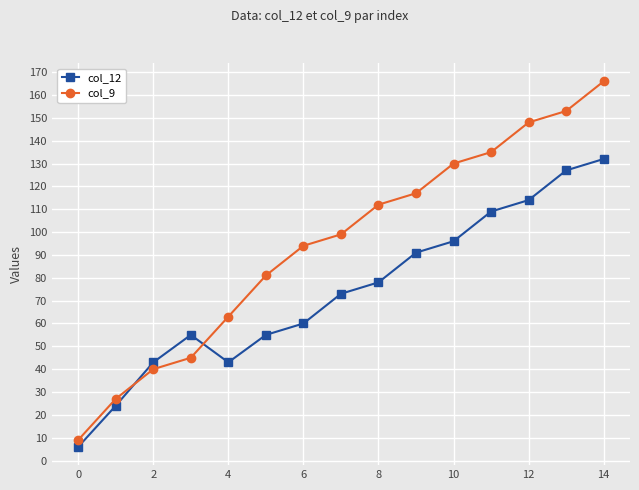

In col_12, how many points are lower than both neighbors (excluding endpoints)?

1